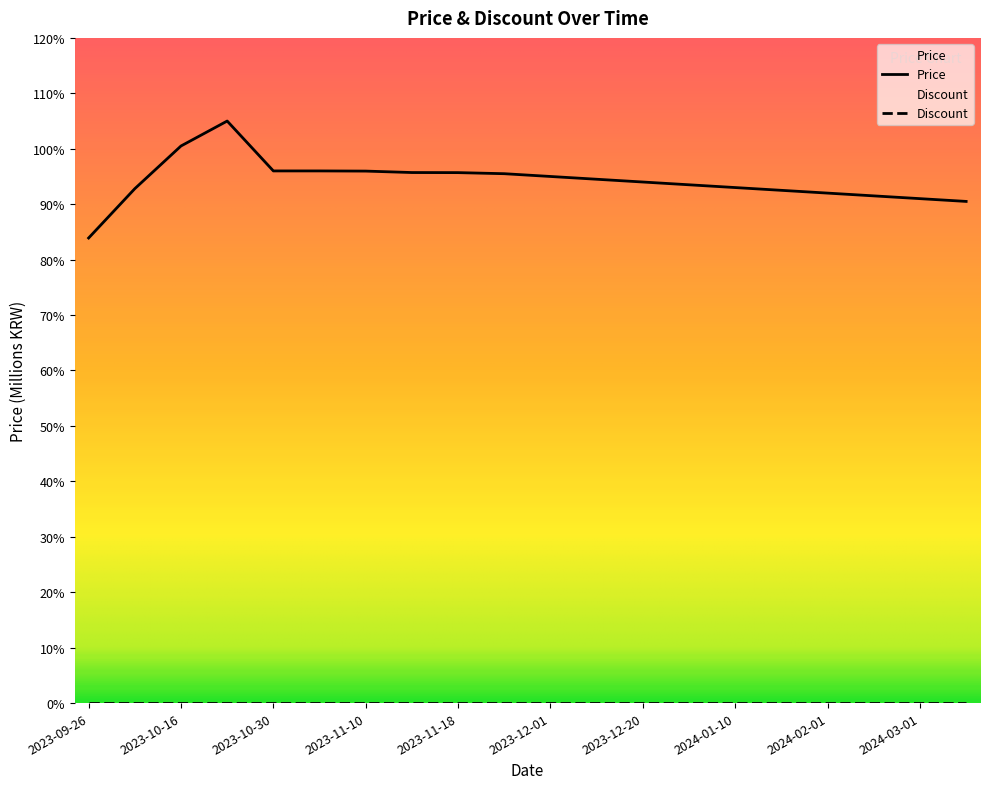

List the labels in order of value, largest first.

2023-10-29, 2023-10-16, 2023-10-30, 2023-11-05, 2023-11-10, 2023-11-15, 2023-11-18, 2023-11-25, 2023-12-01, 2023-12-10, 2023-12-20, 2023-12-31, 2024-01-10, 2023-10-05, 2024-01-20, 2024-02-01, 2024-02-15, 2024-03-01, 2024-03-15, 2023-09-26